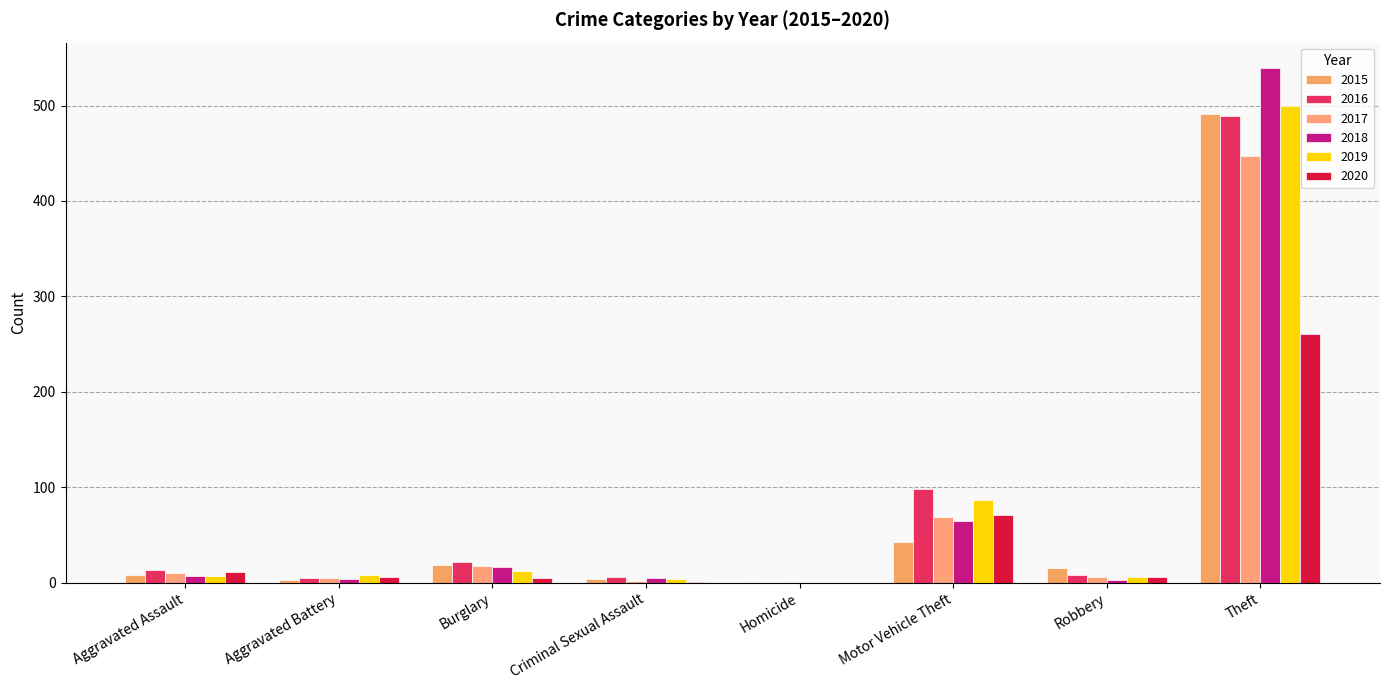

What position from the right is Robbery?

2